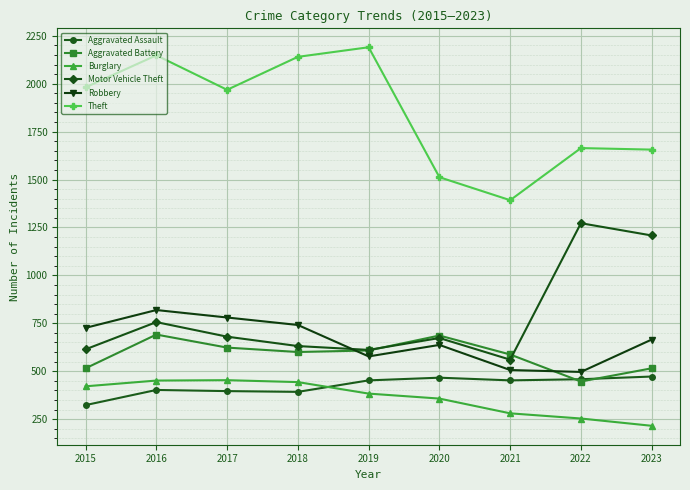

What are all the series names shown in the legend?

Aggravated Assault, Aggravated Battery, Burglary, Motor Vehicle Theft, Robbery, Theft